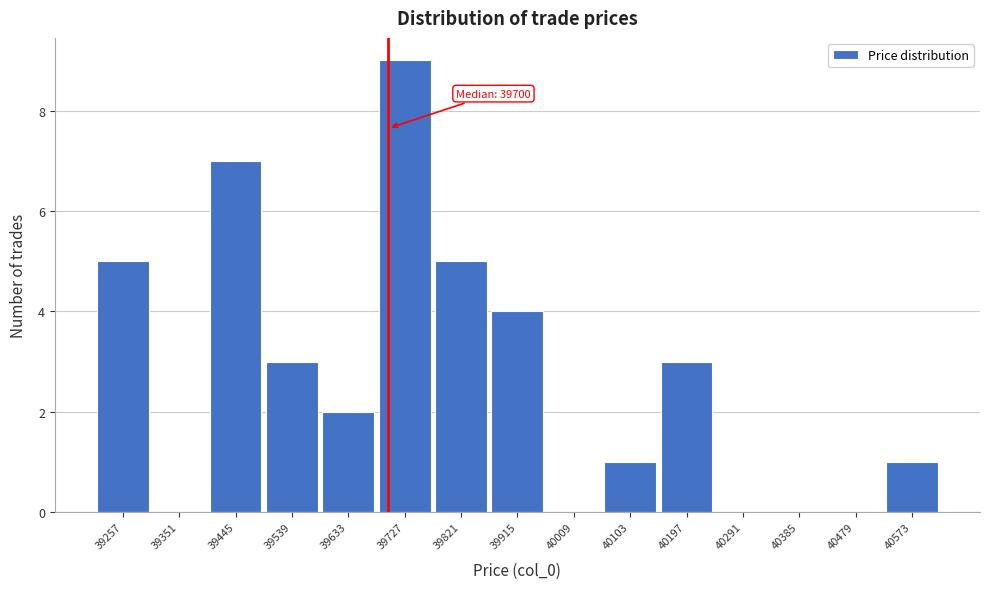

Which range on the x-axis has the tallest bar?

39680 to 39774